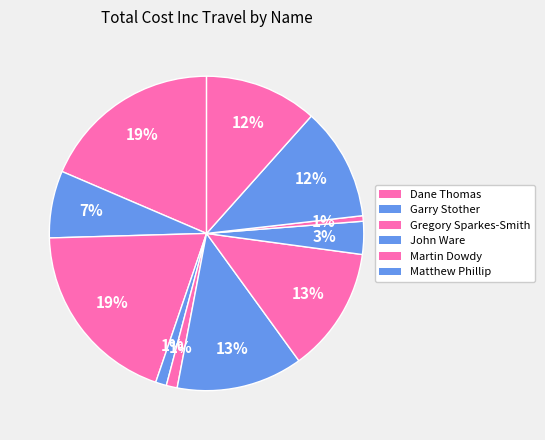

How many segments does this pie chart have?

11